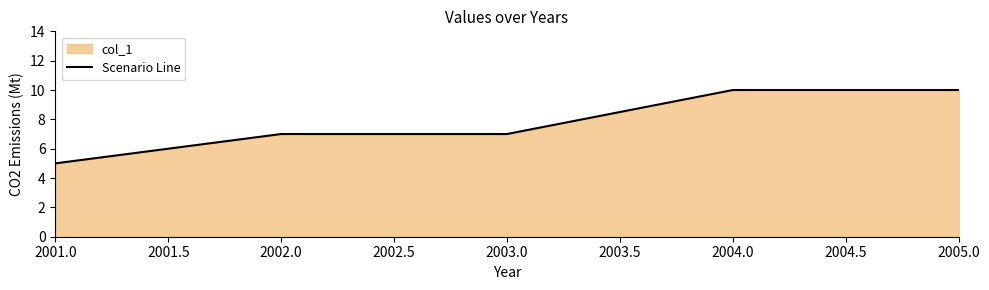

Is it true that the value at 2002.0 is 4?

False